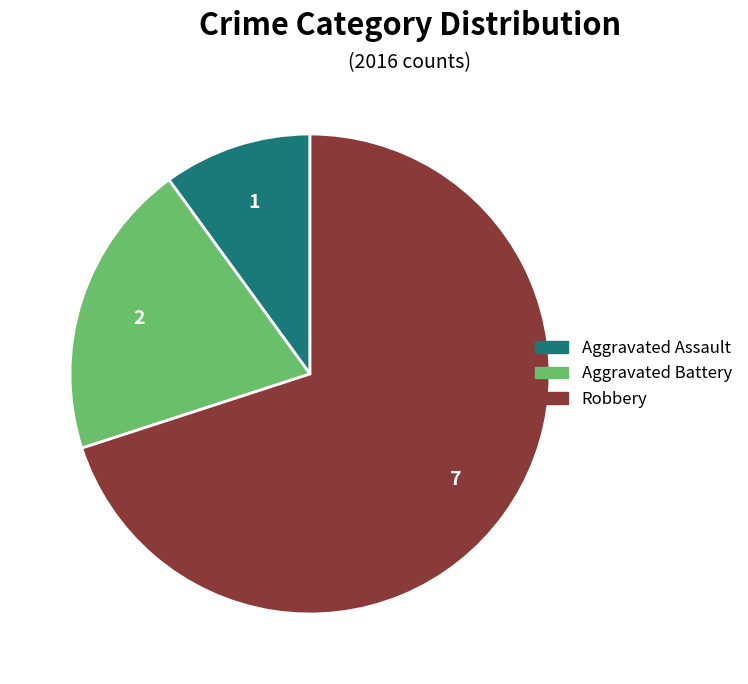

How many slices are in this pie chart?

3